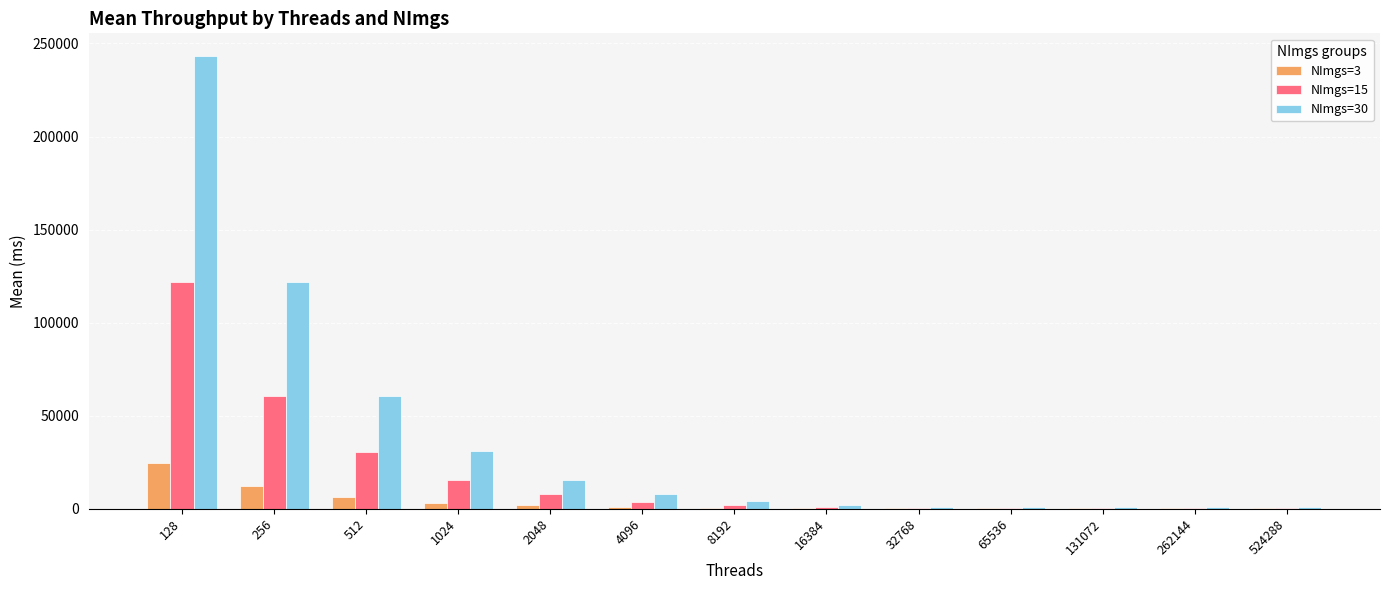

The NImgs=15 series shows 586.0 at 32768. True or false?

True